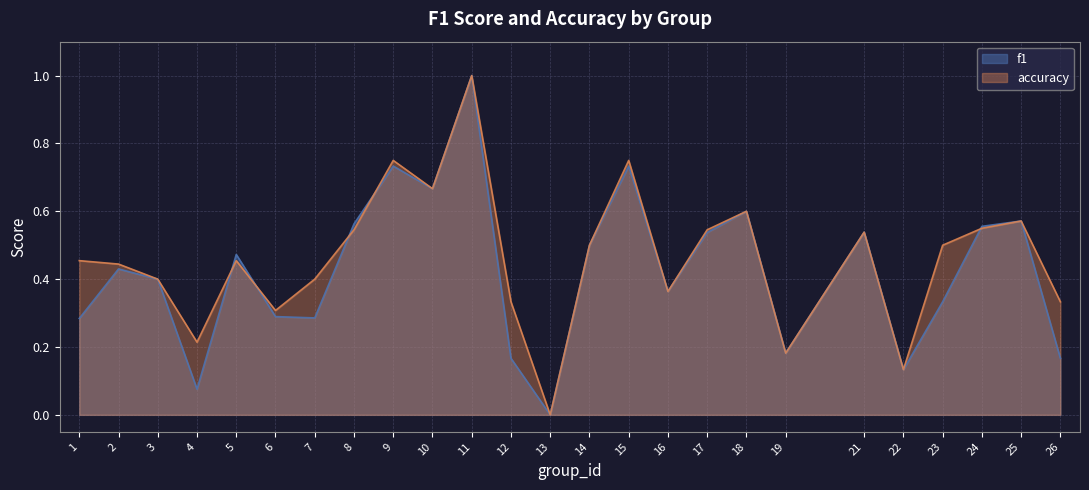

True or false: accuracy and f1 intersect in this chart.

True